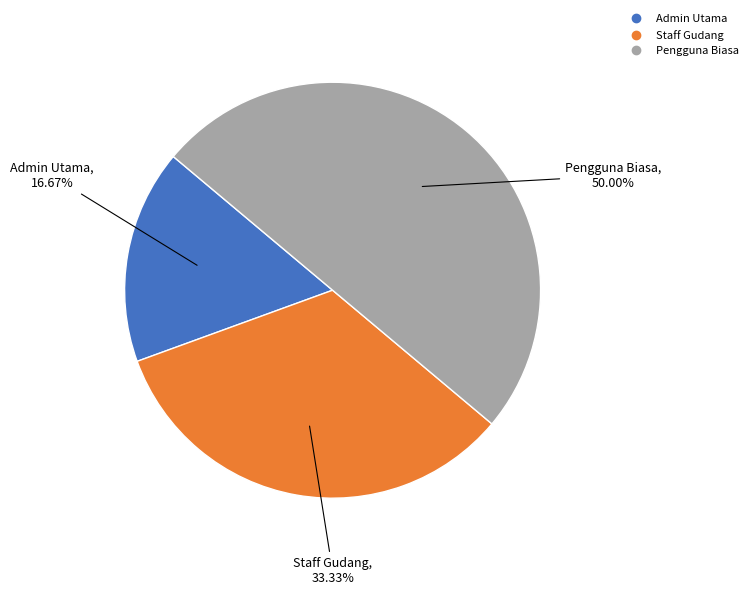

How many slices are in this pie chart?

3